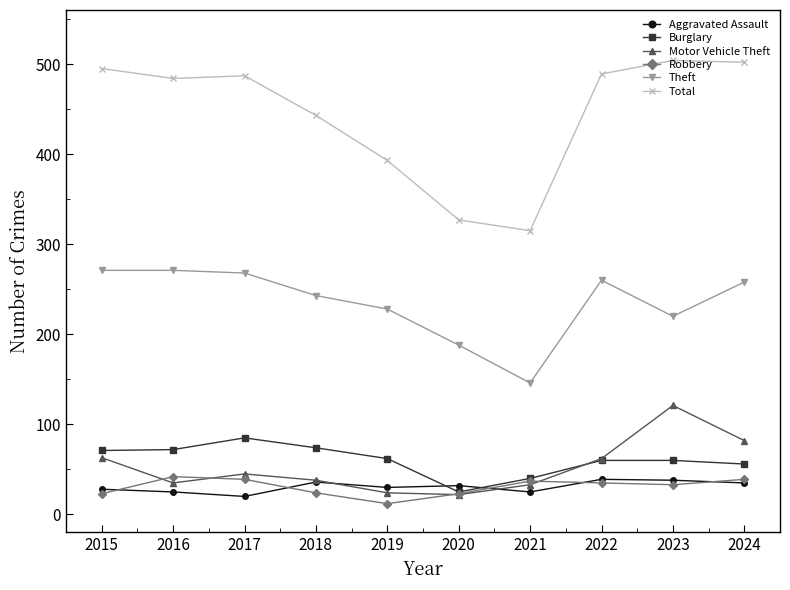

What is the value of the Motor Vehicle Theft point at the 6th from the left?

22